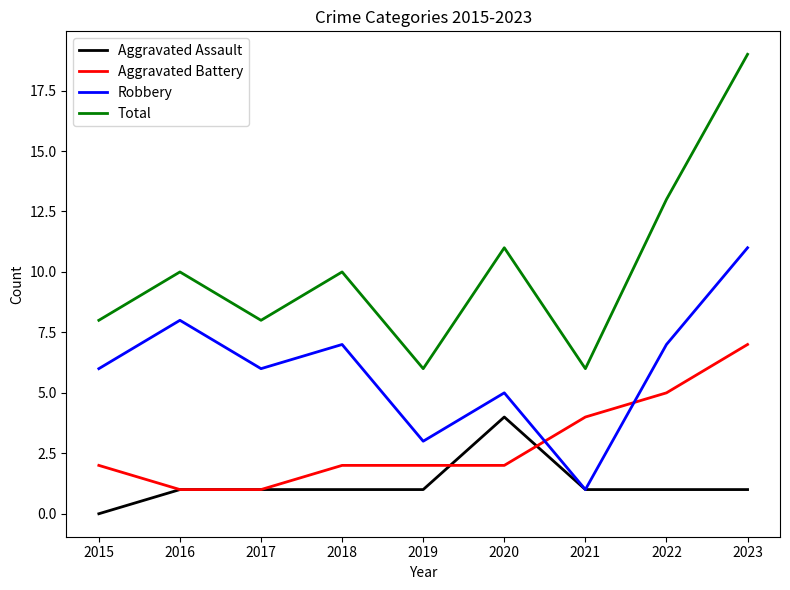

Reading left to right, extract all data points from this chart.

Aggravated Assault: 2015=0	2016=1	2017=1	2018=1	2019=1	2020=4	2021=1	2022=1	2023=1
Aggravated Battery: 2015=2	2016=1	2017=1	2018=2	2019=2	2020=2	2021=4	2022=5	2023=7
Robbery: 2015=6	2016=8	2017=6	2018=7	2019=3	2020=5	2021=1	2022=7	2023=11
Total: 2015=8	2016=10	2017=8	2018=10	2019=6	2020=11	2021=6	2022=13	2023=19